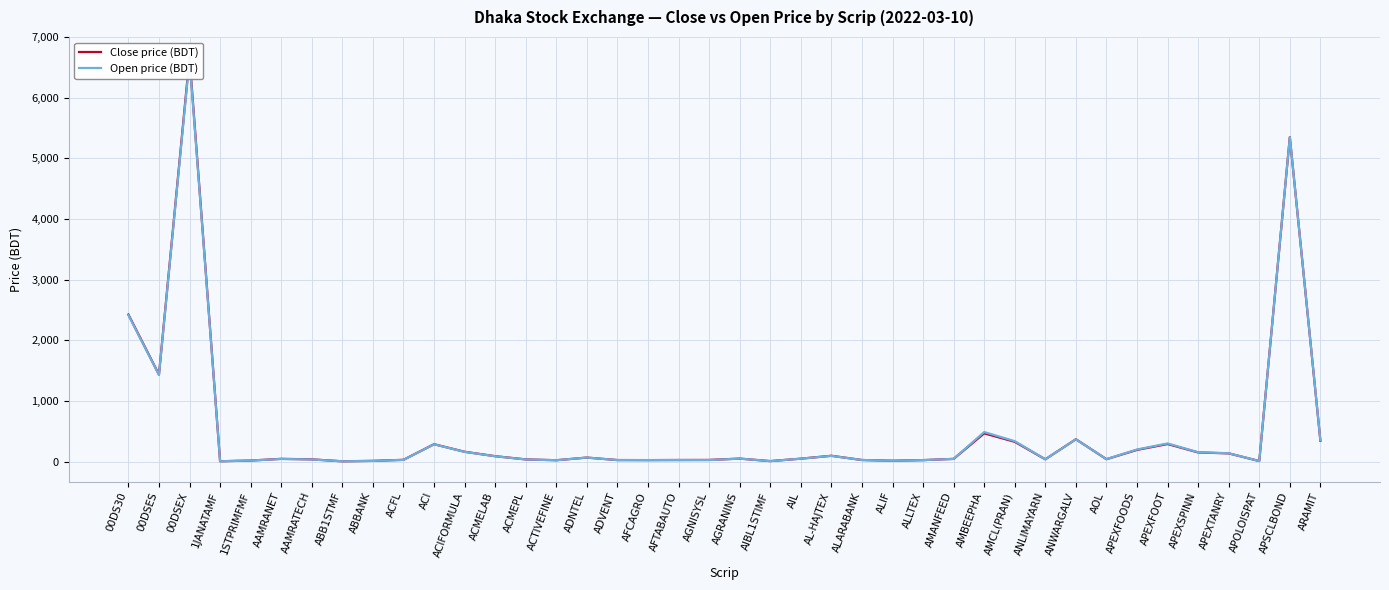

At which category is the sum across all series the highest?

00DSEX